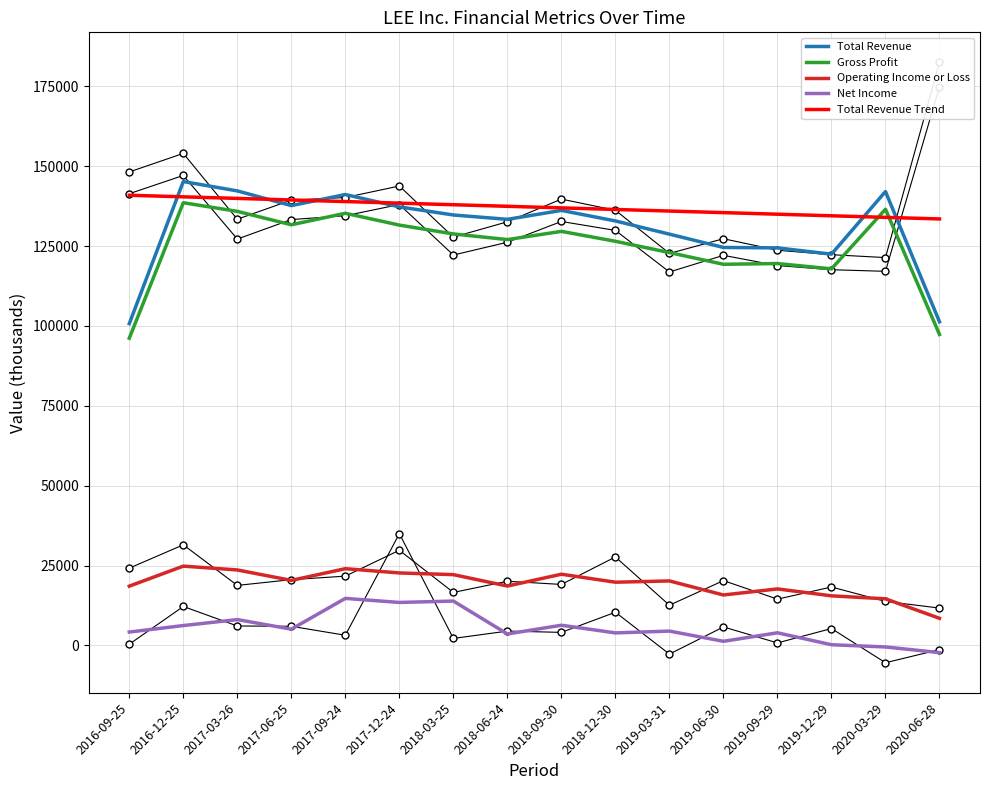

List the series in order of their peak value, lowest first.

Net Income, Operating Income or Loss, Gross Profit, Total Revenue Trend, Total Revenue